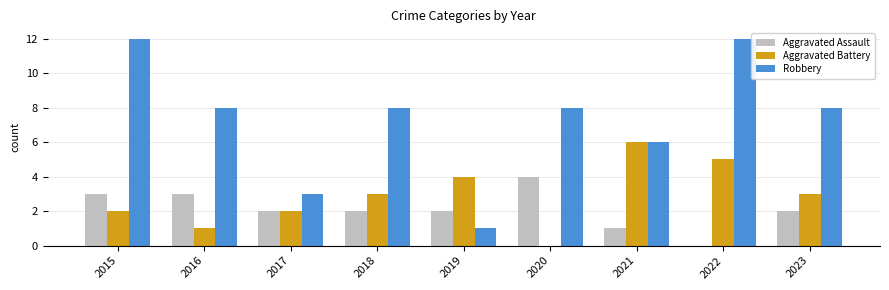

Reading left to right, transcribe all the data shown in this chart.

Aggravated Assault: 2015=3	2016=3	2017=2	2018=2	2019=2	2020=4	2021=1	2022=0	2023=2
Aggravated Battery: 2015=2	2016=1	2017=2	2018=3	2019=4	2020=0	2021=6	2022=5	2023=3
Robbery: 2015=12	2016=8	2017=3	2018=8	2019=1	2020=8	2021=6	2022=12	2023=8